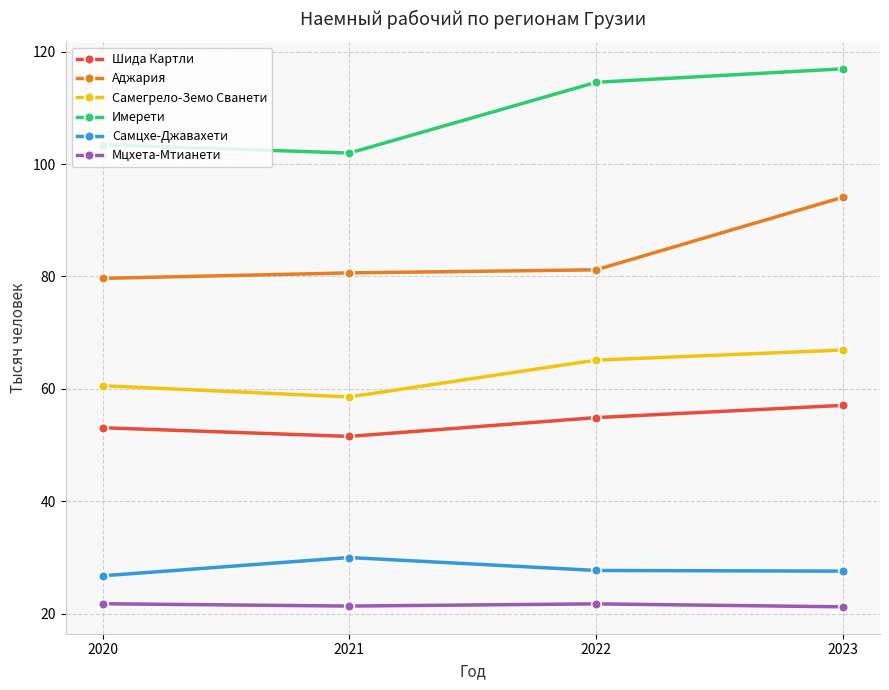

What are all the series names shown in the legend?

Шида Картли, Аджария, Самегрело-Земо Сванети, Имерети, Самцхе-Джавахети, Мцхета-Мтианети